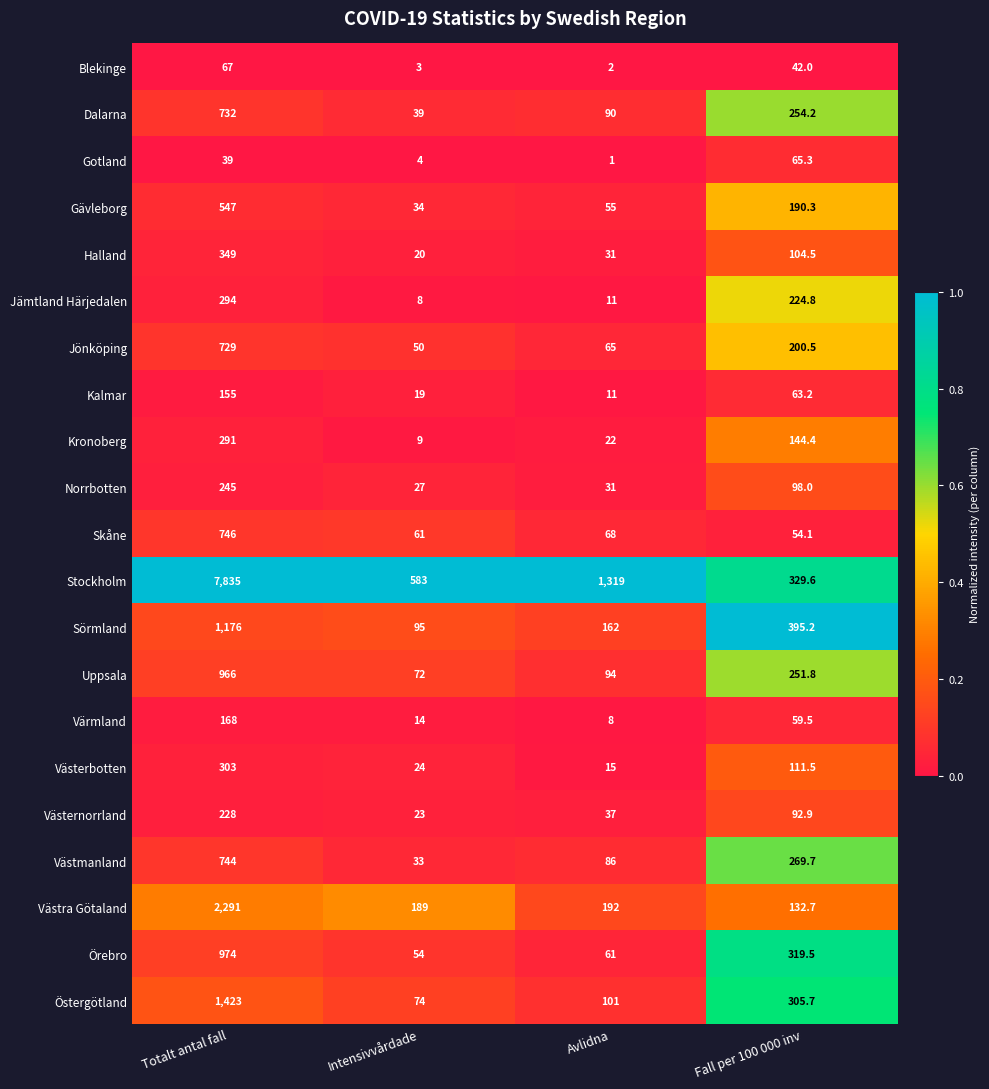

At which label is Gävleborg closest to 290?

Fall per 100 000 inv